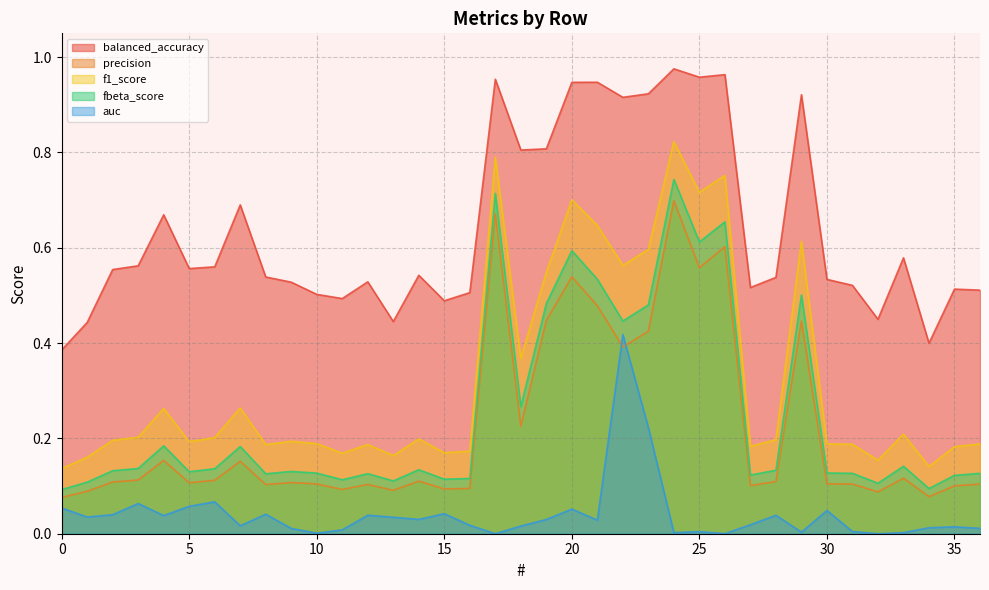

True or false: fbeta_score and precision intersect in this chart.

False